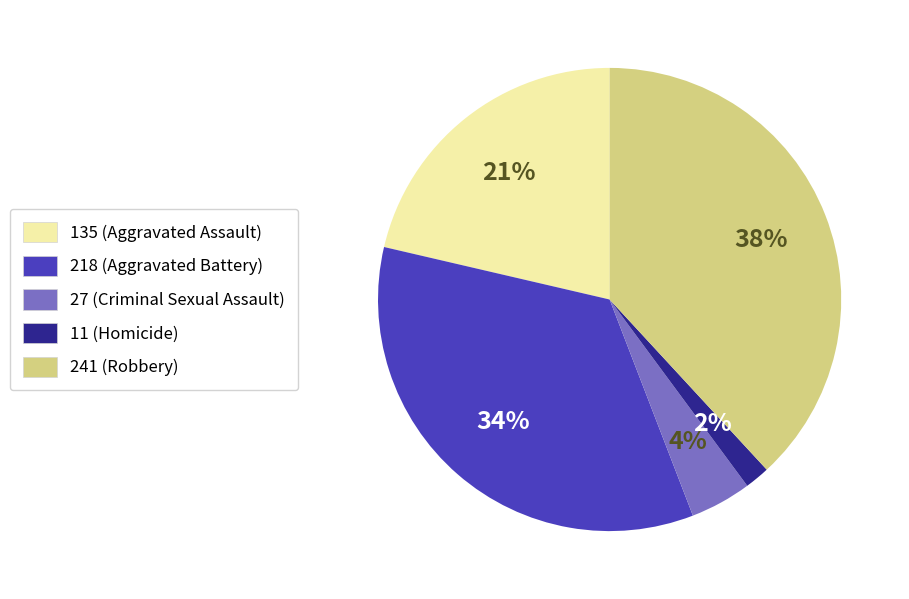

Is there any slice that represents more than half of the pie?

No